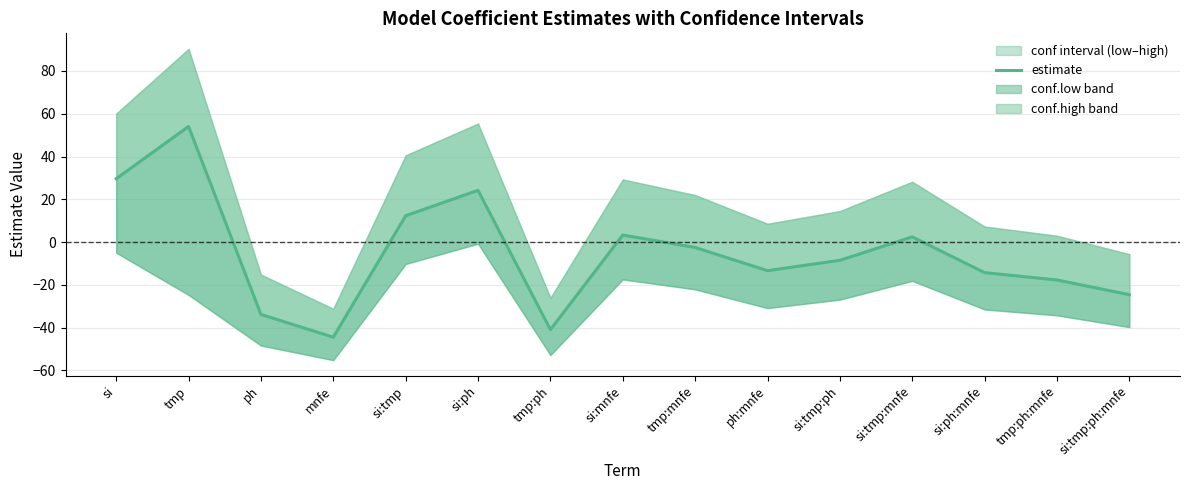

True or false: the data has more than 2 interior local peaks.

True